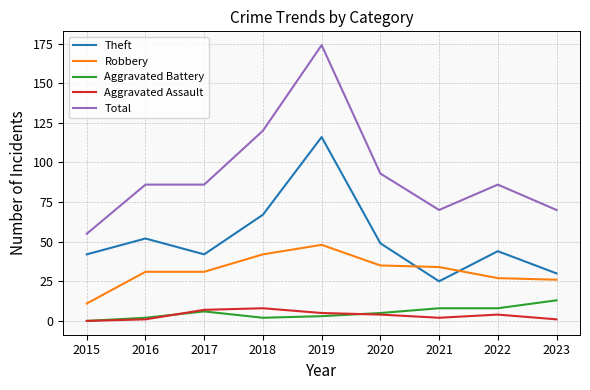

Read the Total value at 2019.

174